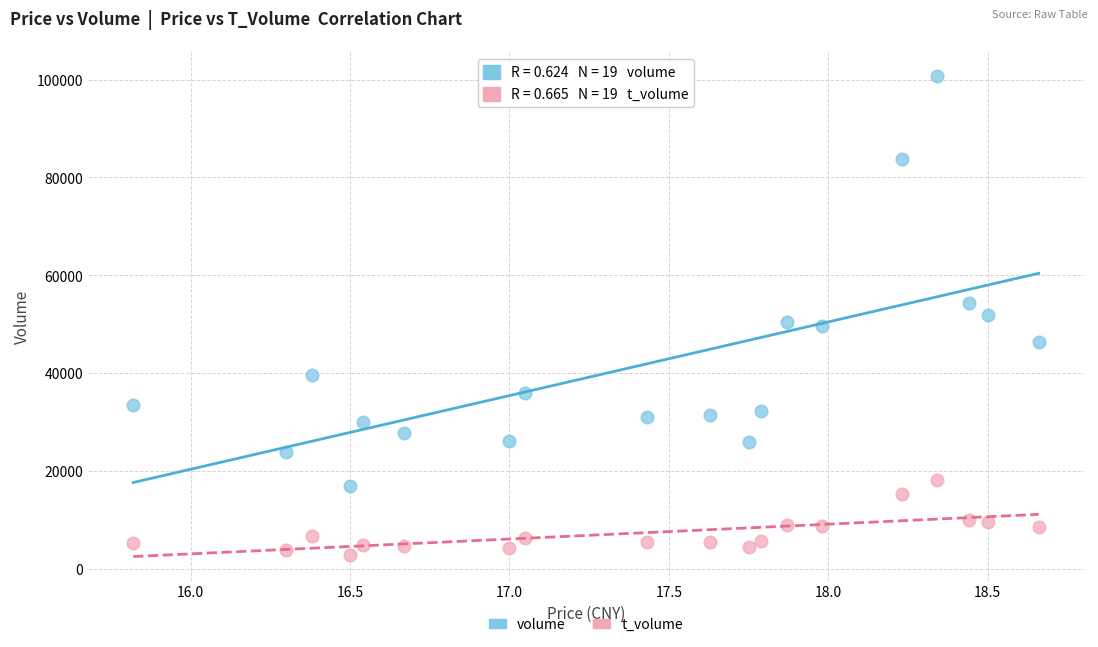

Which series contains the lowest Y value?

t_volume